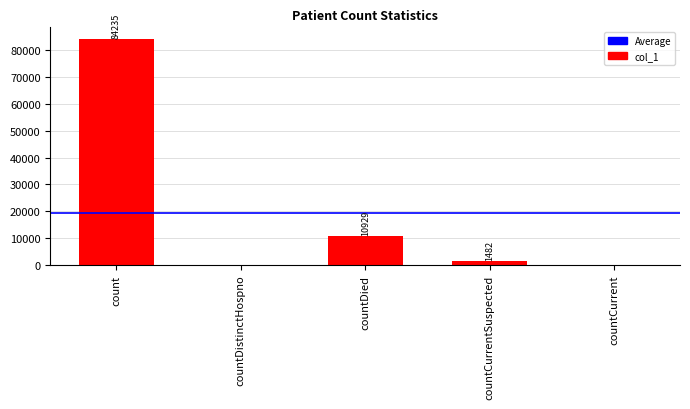

How many data points does each series have?

5